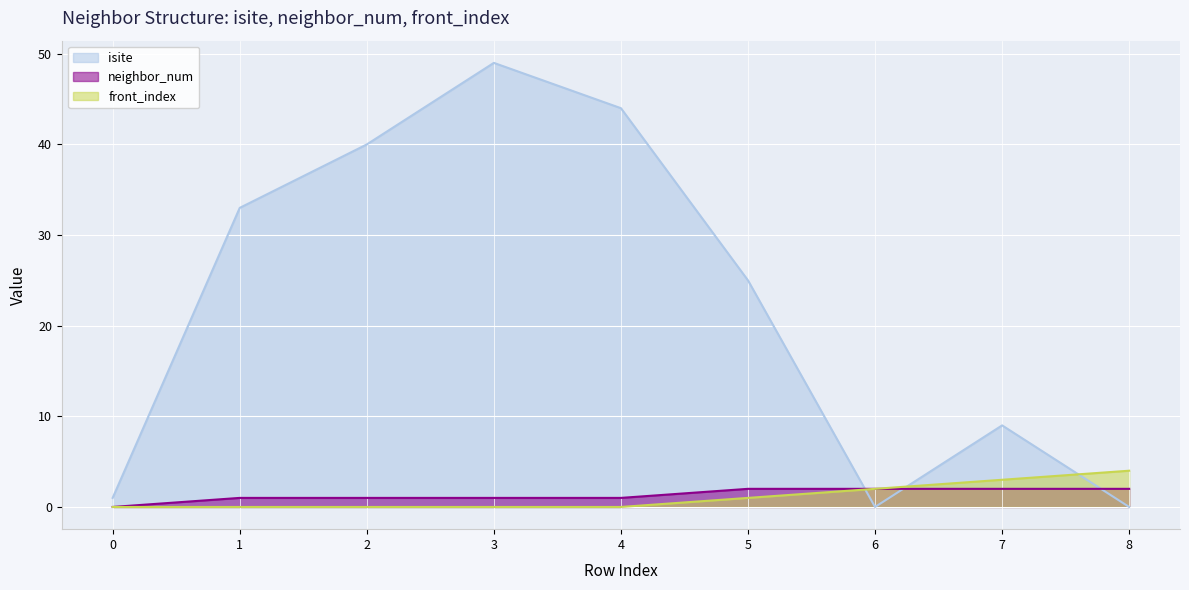

Between 2 and 7, which series saw the biggest shift?

isite